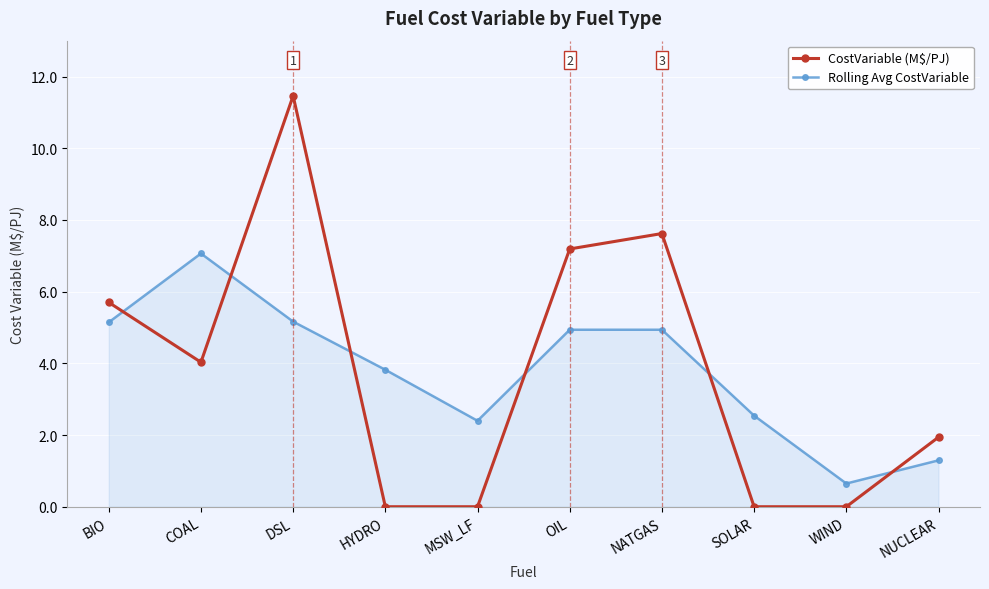

At which label is Rolling Avg CostVariable closest to 3?

SOLAR